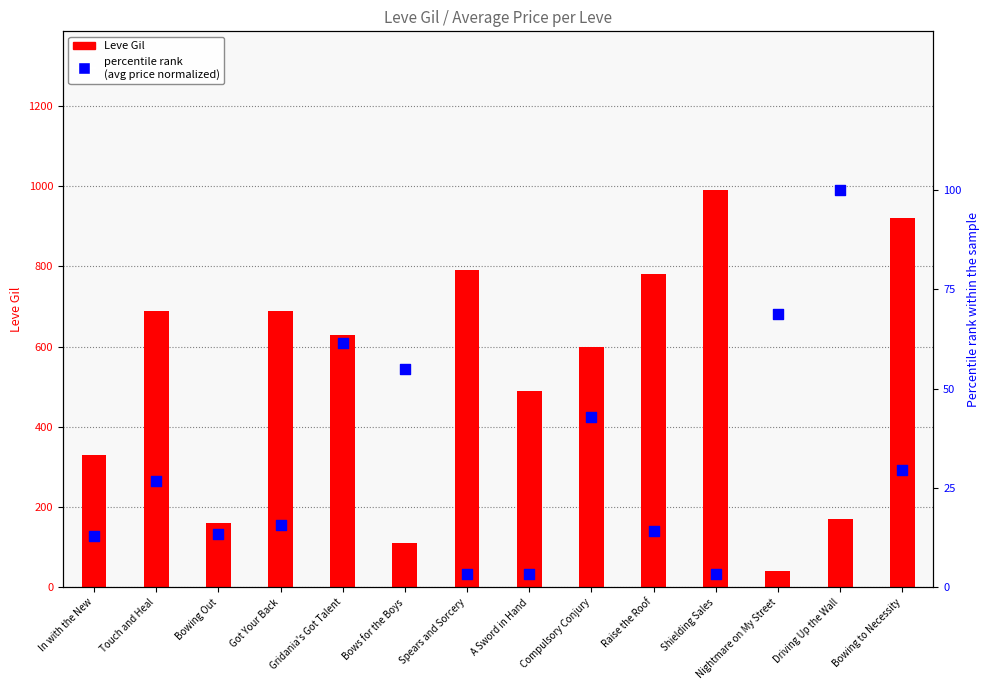

Which series reaches the minimum Y coordinate?

percentile rank
(avg price normalized)